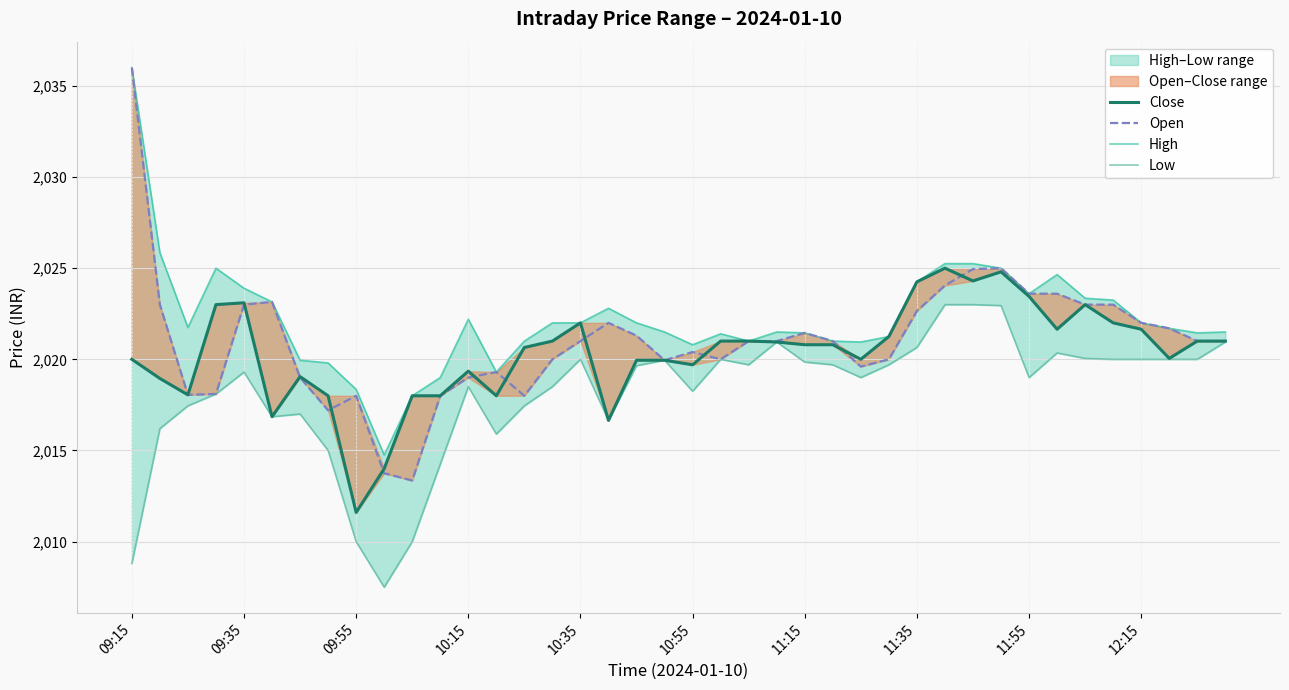

What is the difference between the highest and lowest values at 18?

2.3